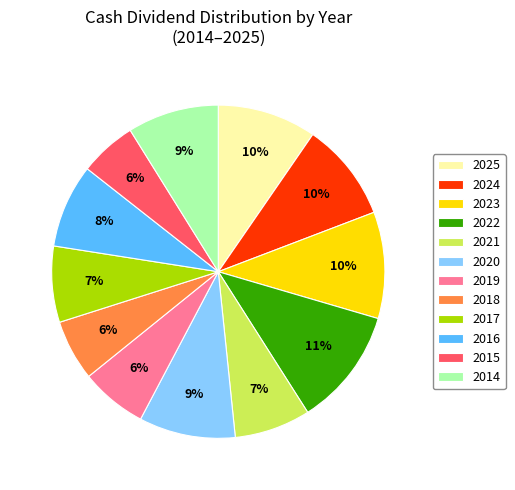

Which has a higher value, 2024 or 2014?

2024